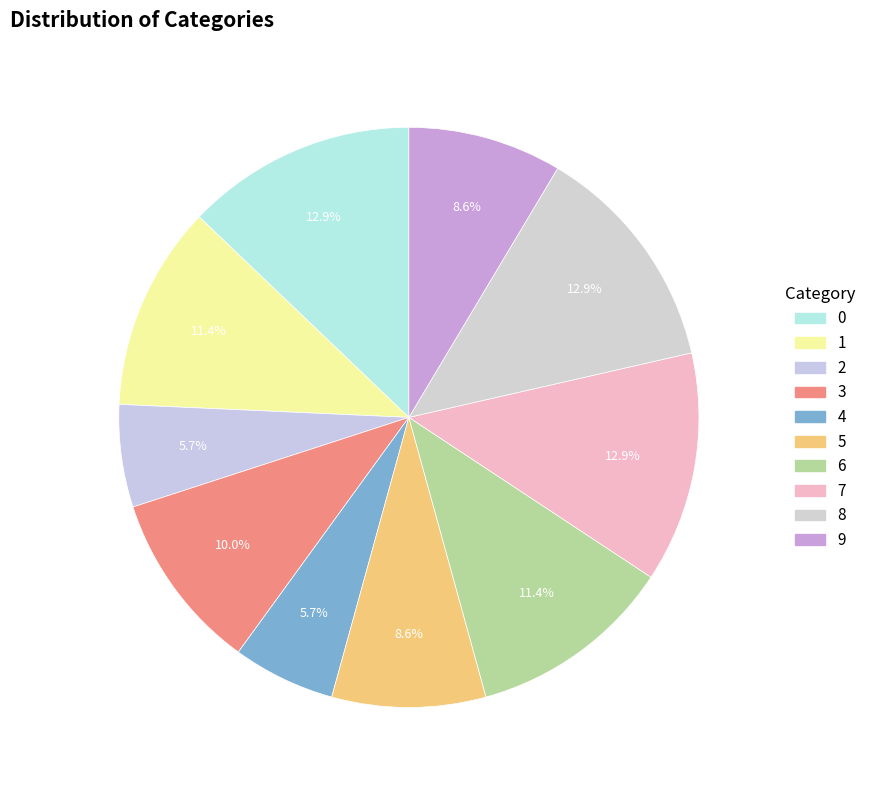

Between 4 and 9, which is larger?

9